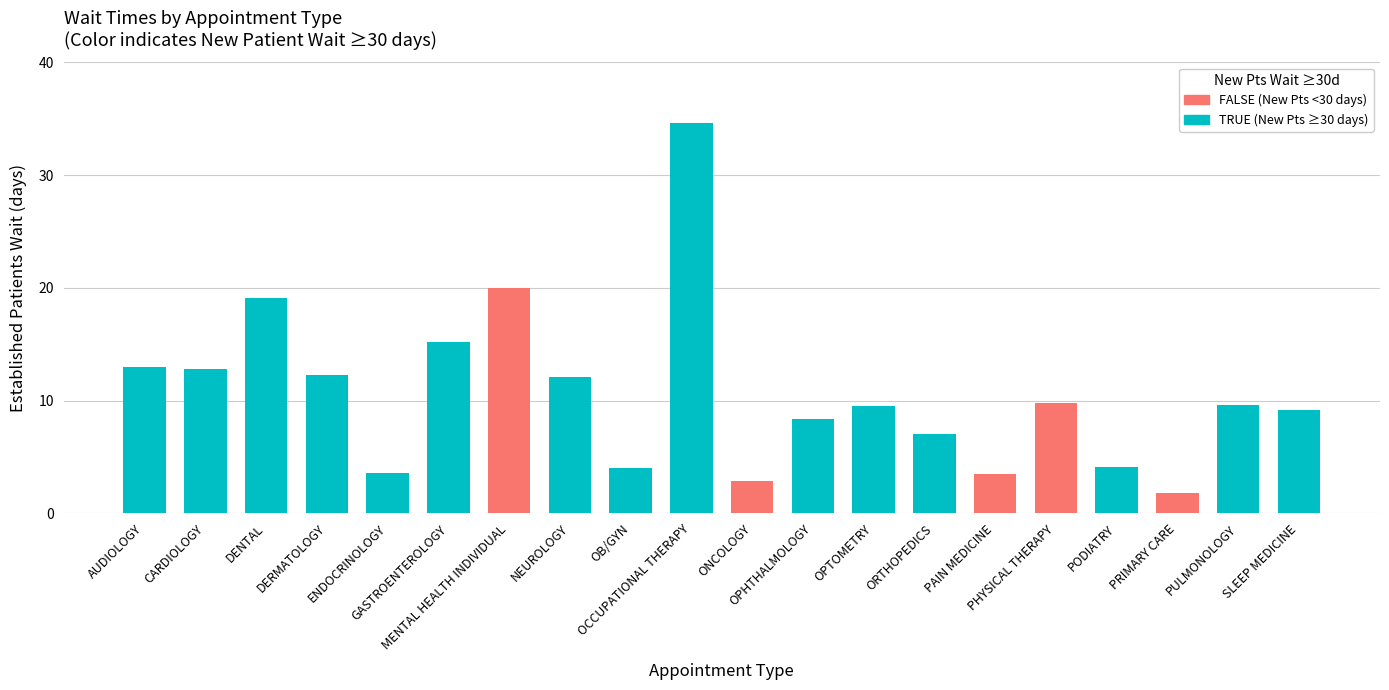

What is the average value?

10.6